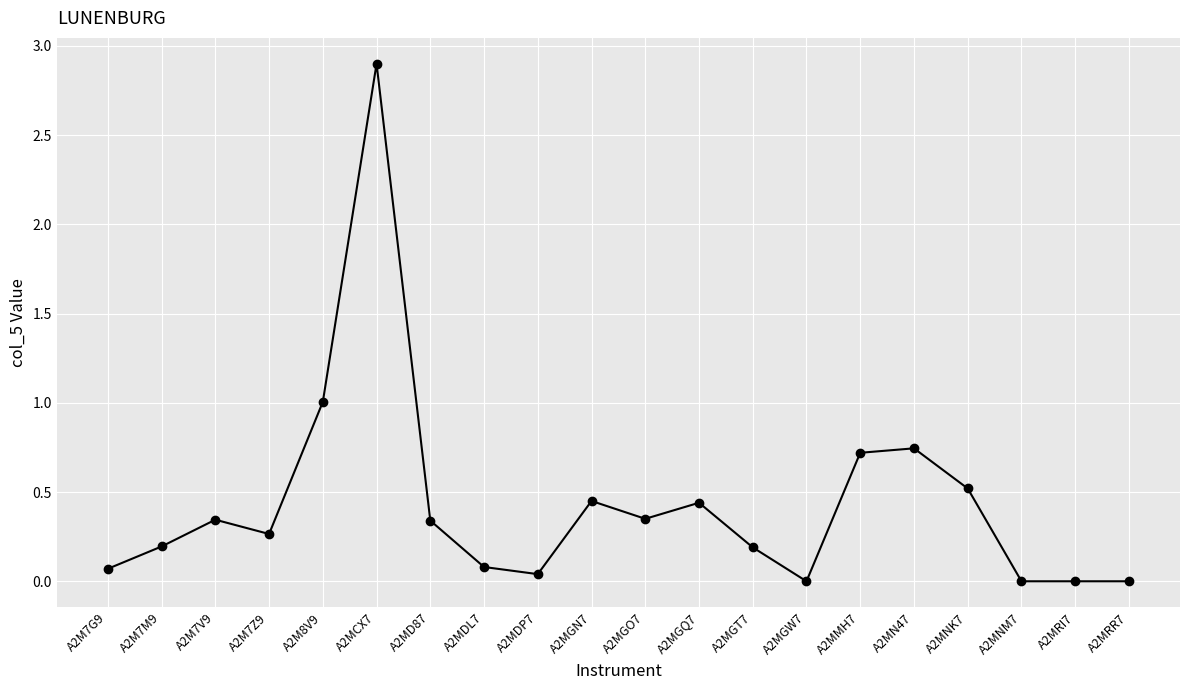

What is the value of the 1st point from the left?

0.1